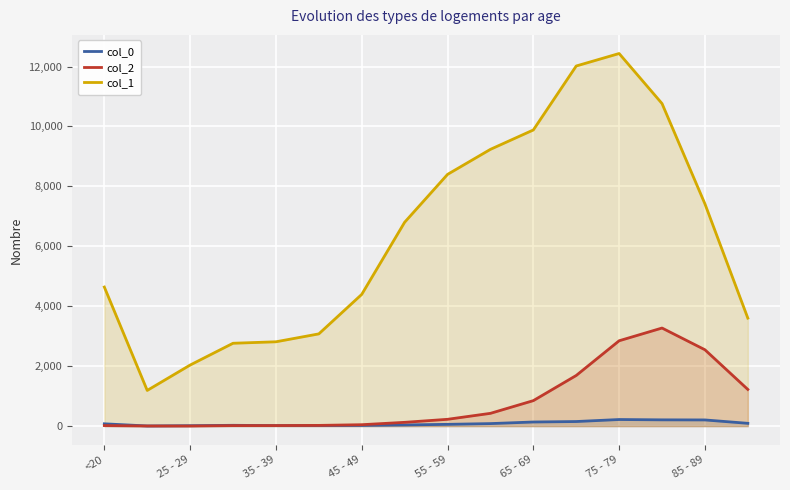

How many data points in col_2 are above 227?

7